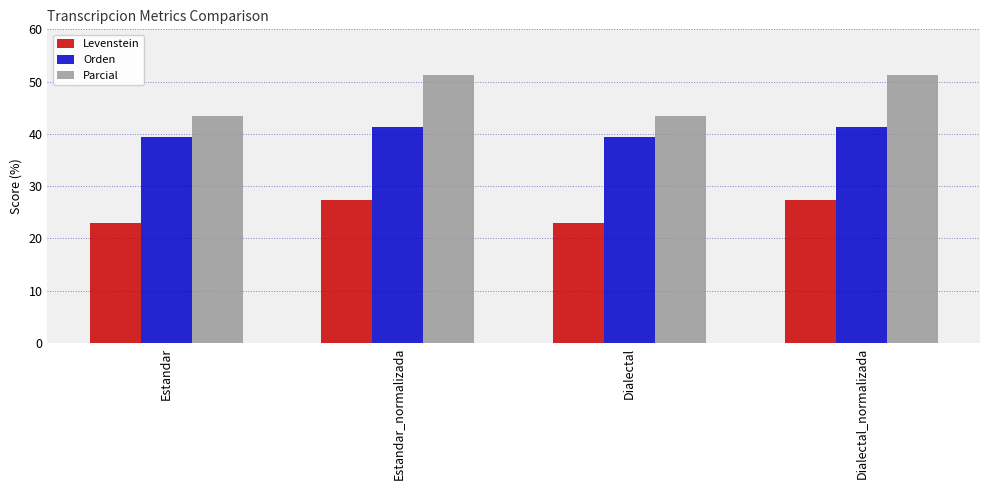

Which series has the largest total across all categories?

Parcial